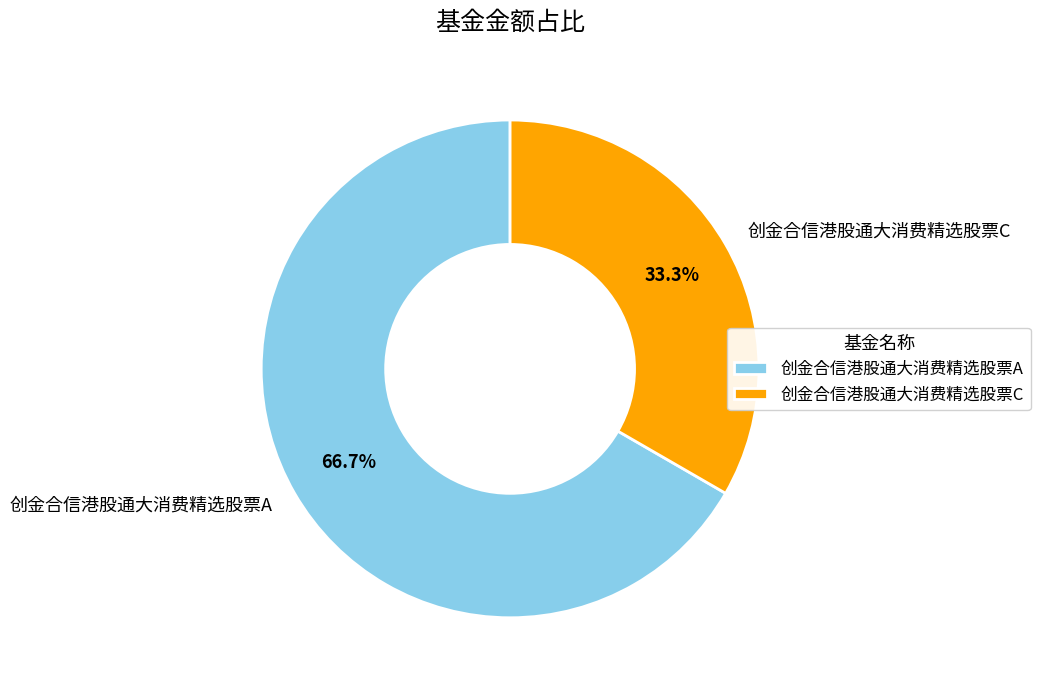

What portion of the pie excludes 创金合信港股通大消费精选股票A?

33.3%